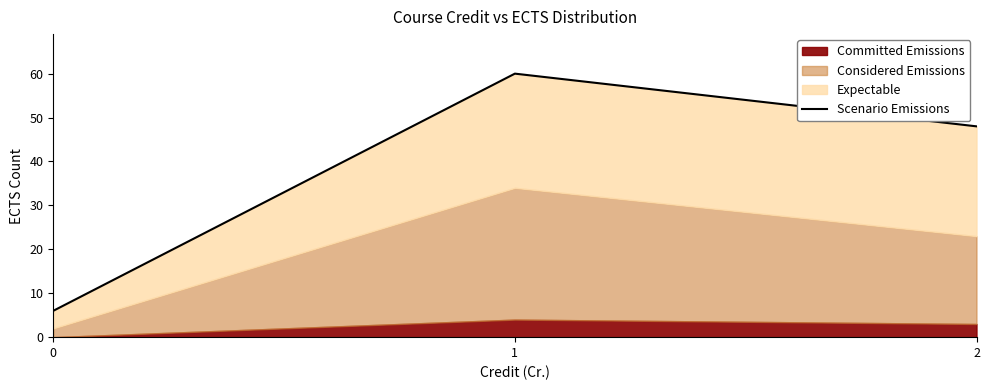

True or false: the data shows 9 at 0.

False